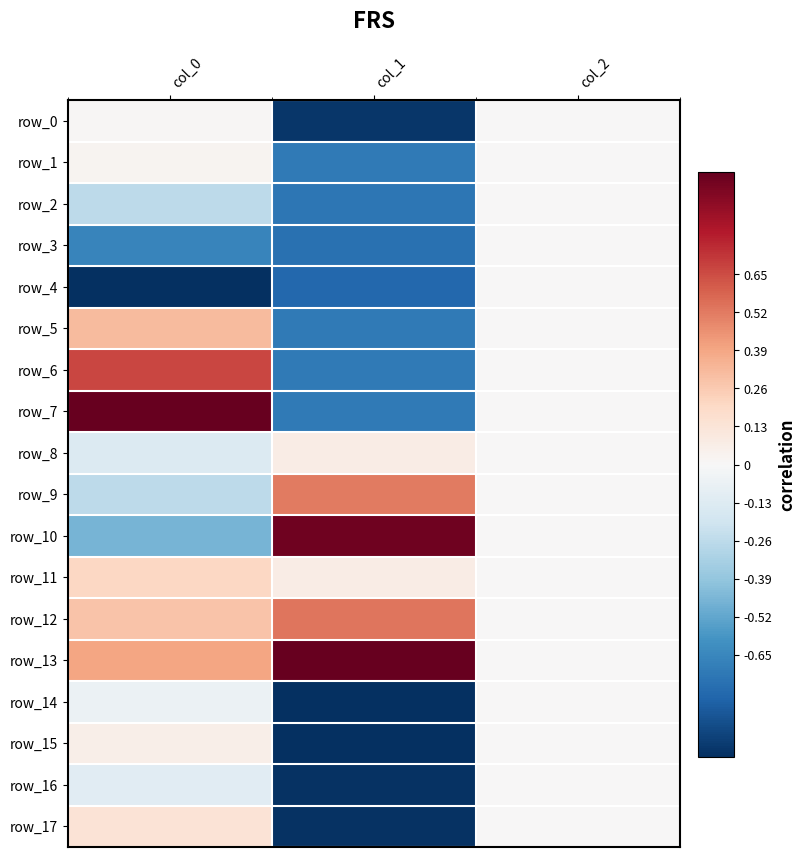

Rank the categories by row_16 value from highest to lowest.

col_2, col_0, col_1